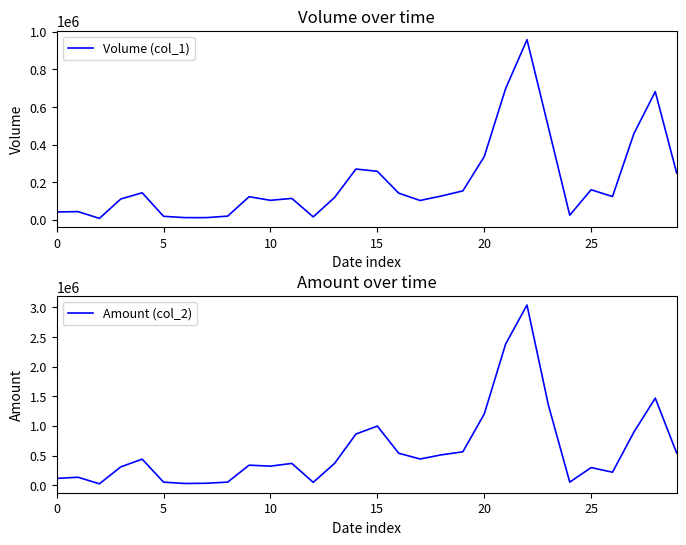

The Amount (col_2) series shows 542250 at 29. True or false?

True